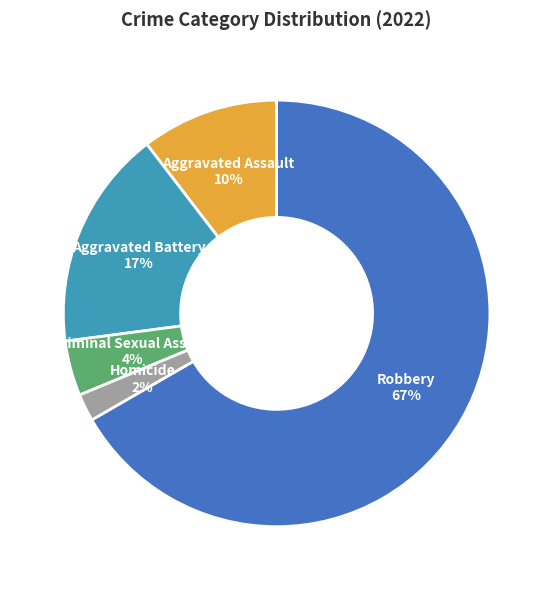

What percentage is the Criminal Sexual Assault slice, to the nearest percent?

4%